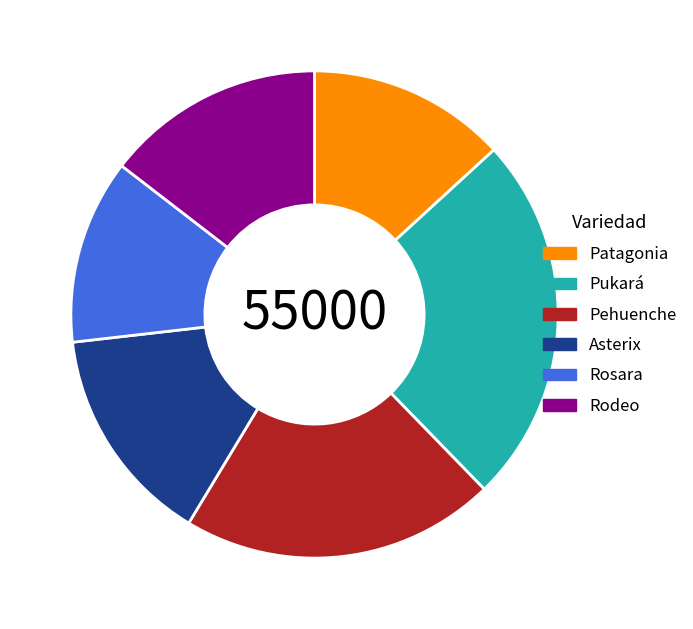

Is there any slice that represents more than half of the pie?

No